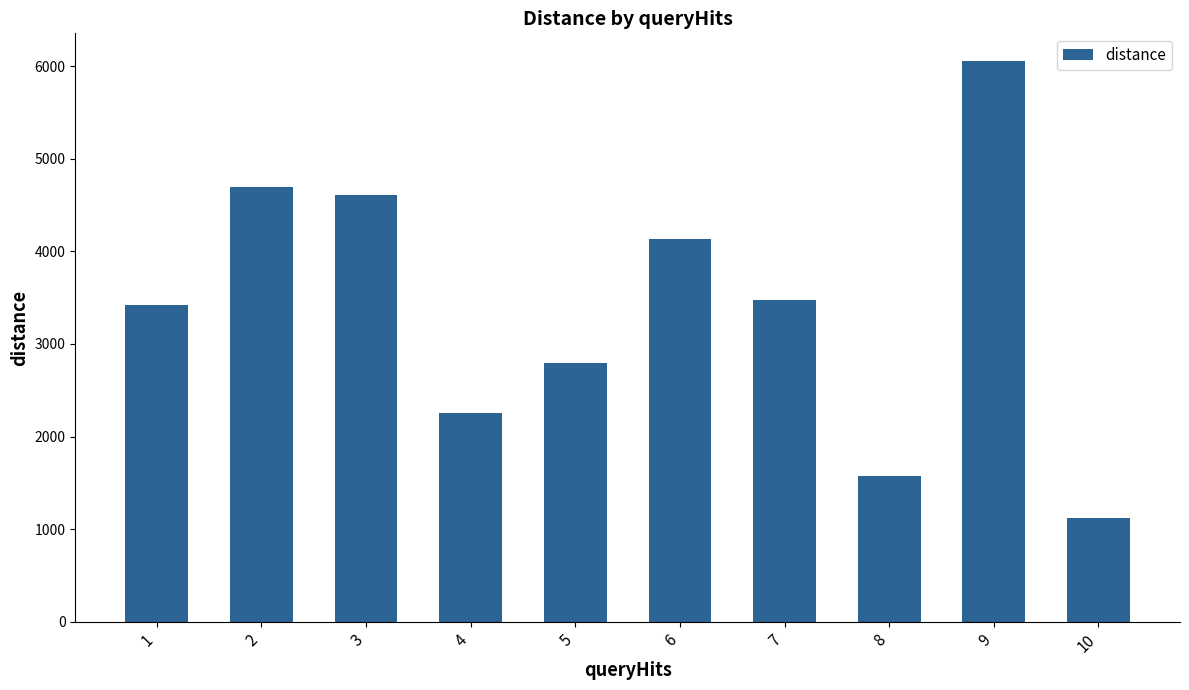

Are the bars grouped side by side (vs. stacked)?

No